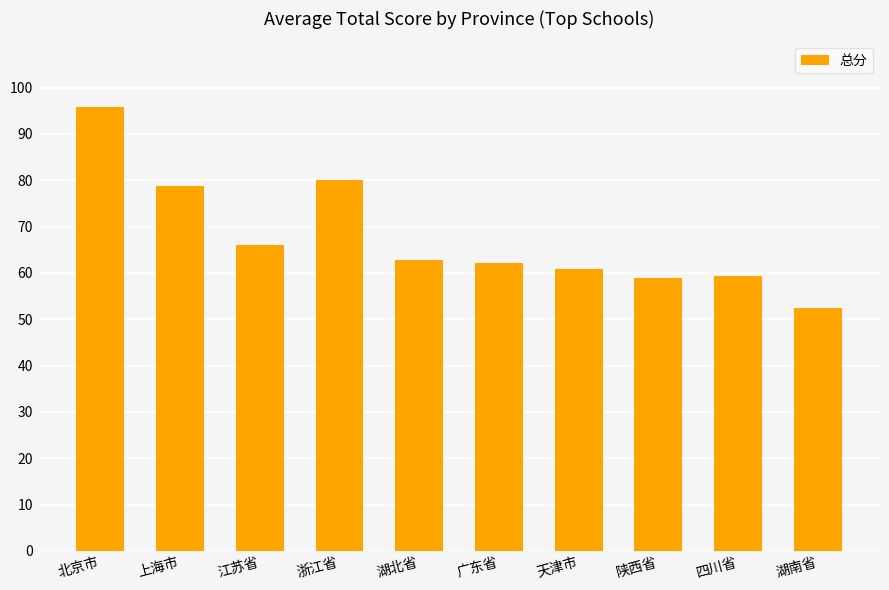

How many series are shown in this chart?

1